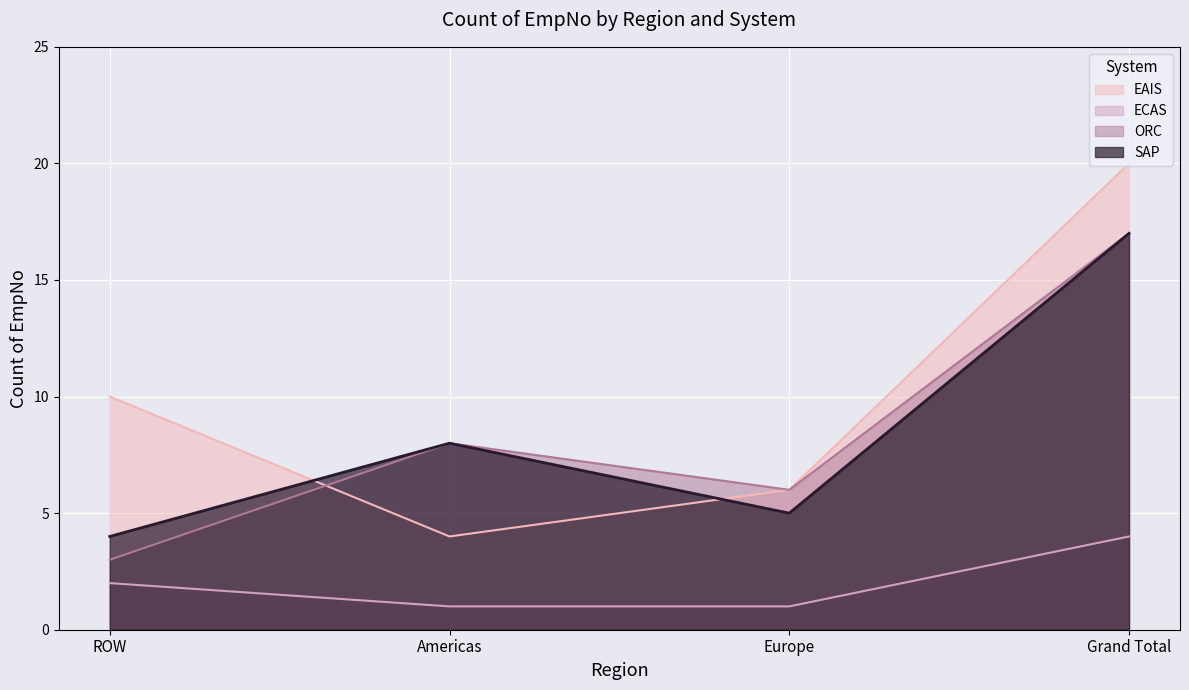

What is the difference between the maximum and minimum values in the EAIS series?

16